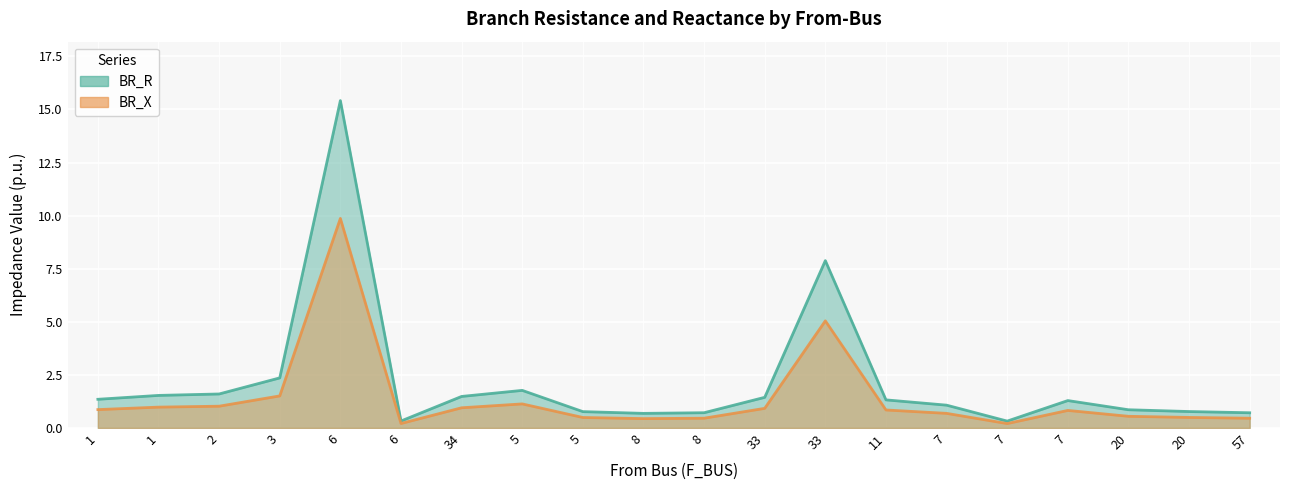

At which label is BR_X closest to 5?

33